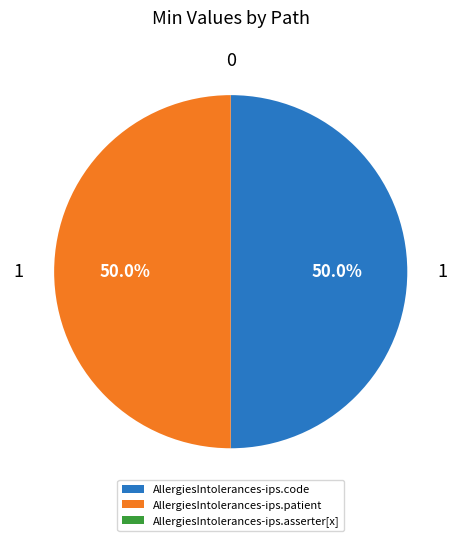

Do AllergiesIntolerances-ips.patient and AllergiesIntolerances-ips.code together represent more than half of the pie?

Yes